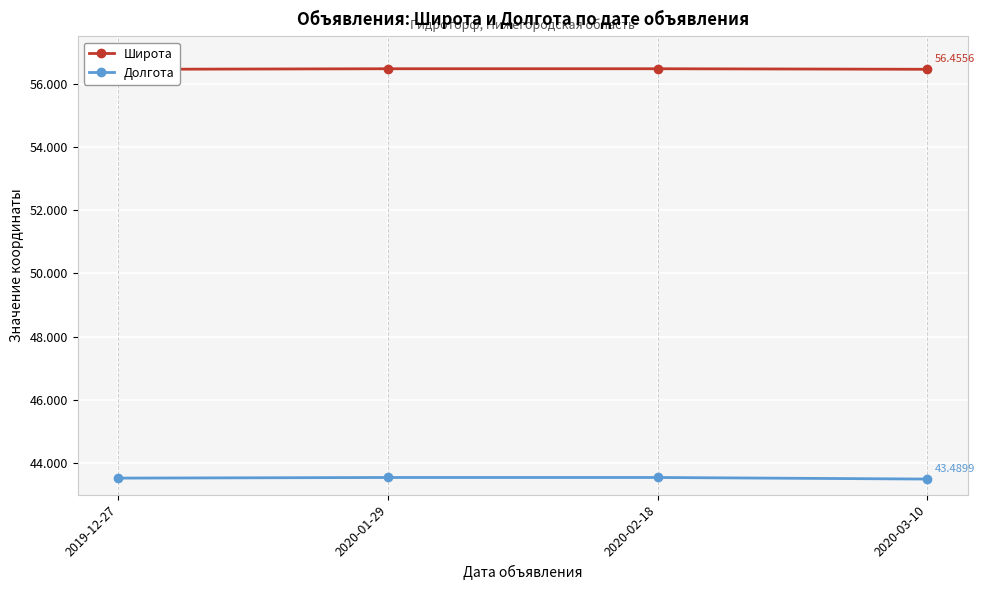

True or false: Долгота has more than 2 points higher than both neighbors.

False